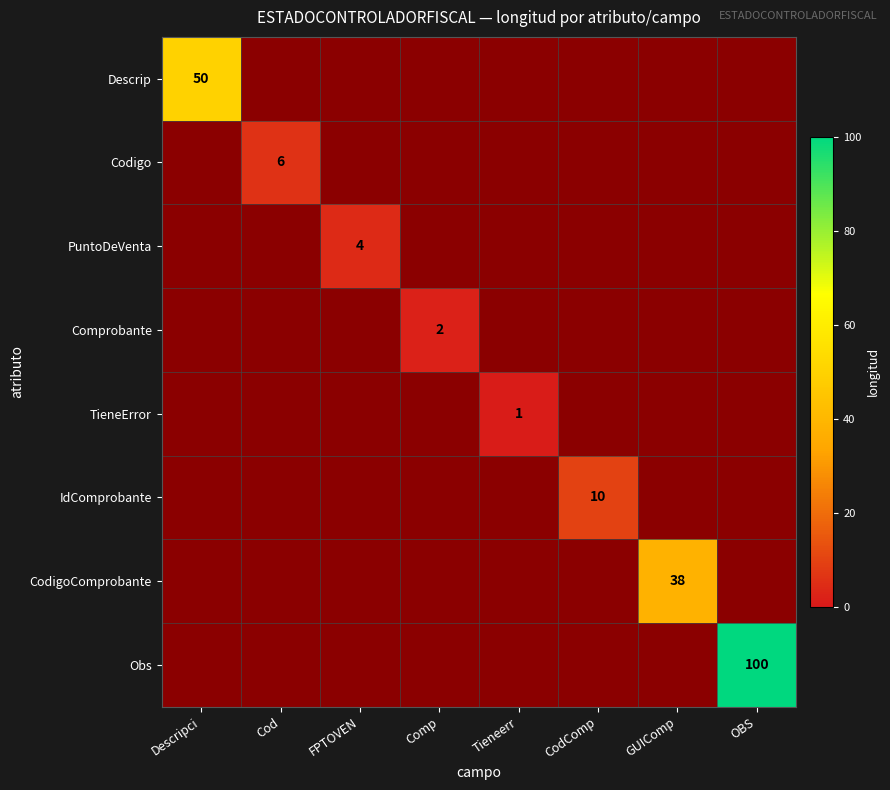

Which label corresponds to the smallest value in the chart?

Cod